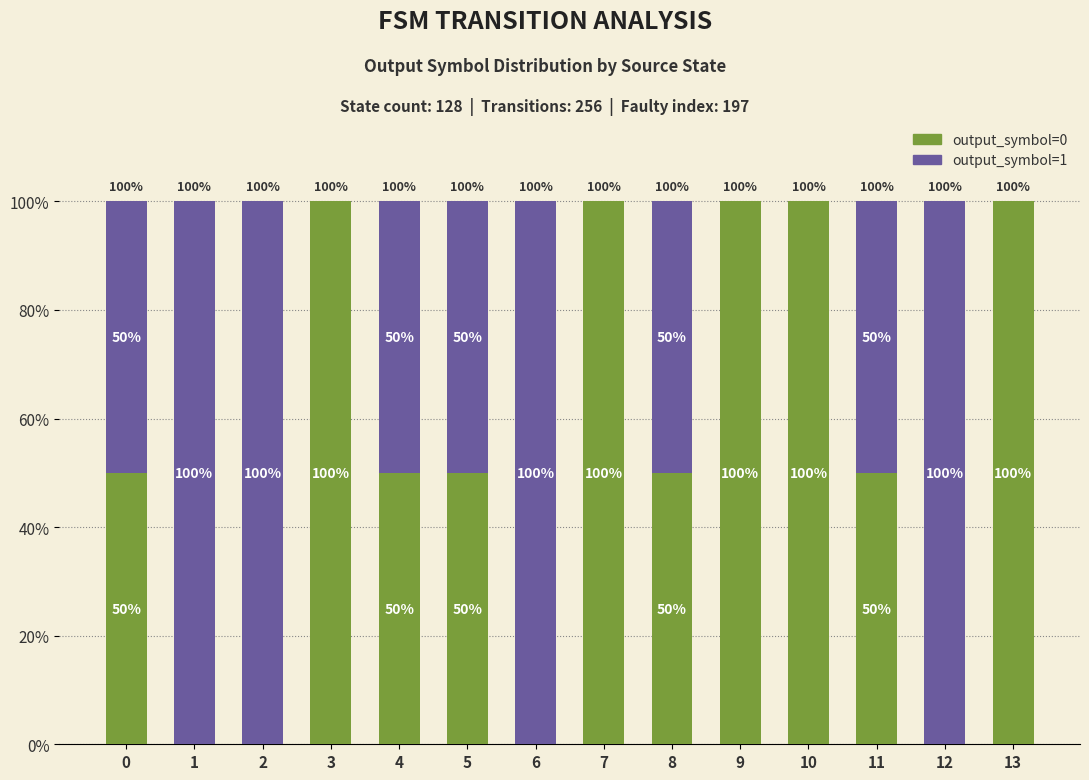

Are the bars horizontal?

No